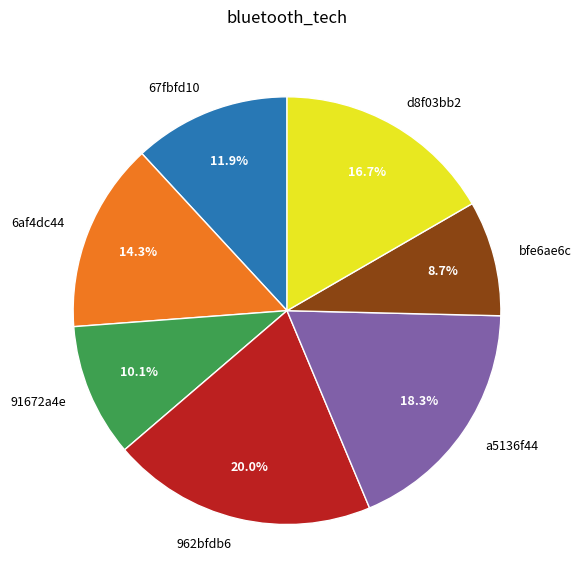

The 6af4dc44 slice represents 6% of the pie. True or false?

False